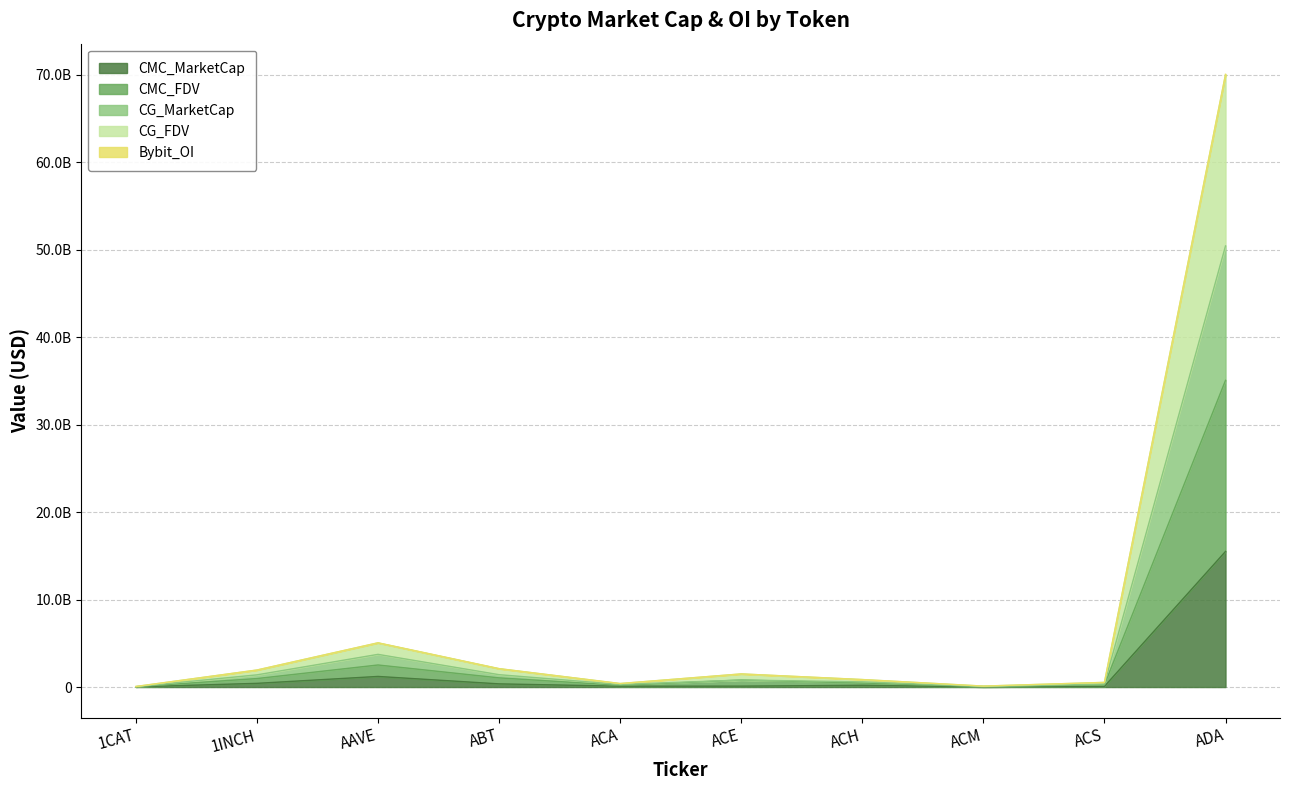

Reading right to left, extract all data points from this chart.

CMC_MarketCap: 15504331780	76245144	12821957	200666267	104370603	96578831	363015867	1212685620	422657301	20300462
CMC_FDV: 35063537096	265806897	54172946	463030456	802723537	196920474	1048130038	2522415389	969996030	40600924
CG_MarketCap: 50432014418	342085271	67005648	593069825	802723537	293499021	1413481345	3737494086	1393751021	40600924
CG_FDV: 69997015330	531723621	108308517	856110875	1499540647	401365969	2102823433	5049801310	1942510957	60838739
Bybit_OI: 70048559743	531723621	108308517	857890042	1501266794	401365969	2102823433	5058889983	1946422359	62188521